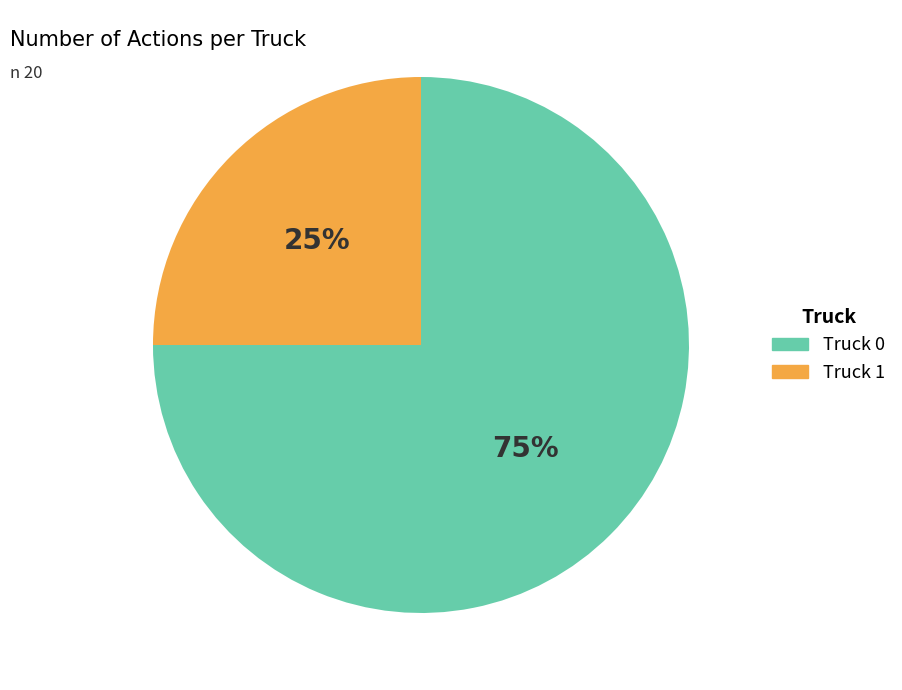

To the nearest percent, what portion does Truck 0 represent?

75%